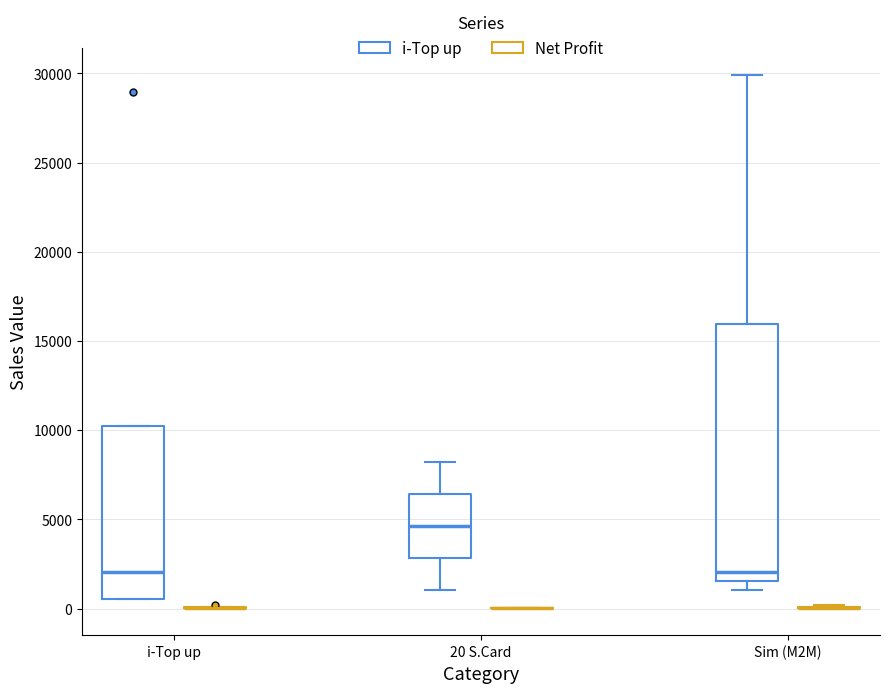

Reading left to right, read every box against the y-axis: the position of its median line, the range the box covers, and the ends of its whiskers. The values are not printed on the chart, so give them approximately, as read against the axis.

i-Top up (i-Top up): median 2000, box 500 to 10000, whiskers 500 to 10000
i-Top up (Net Profit): box collapsed to a line at 0, whiskers 0 to 0
20 S.Card (i-Top up): median 4500, box 3000 to 6500, whiskers 1000 to 8000
20 S.Card (Net Profit): box collapsed to a line at 0, whiskers 0 to 0
Sim (M2M) (i-Top up): median 2000, box 1500 to 16000, whiskers 1000 to 30000
Sim (M2M) (Net Profit): box collapsed to a line at 0, whiskers 0 to 0